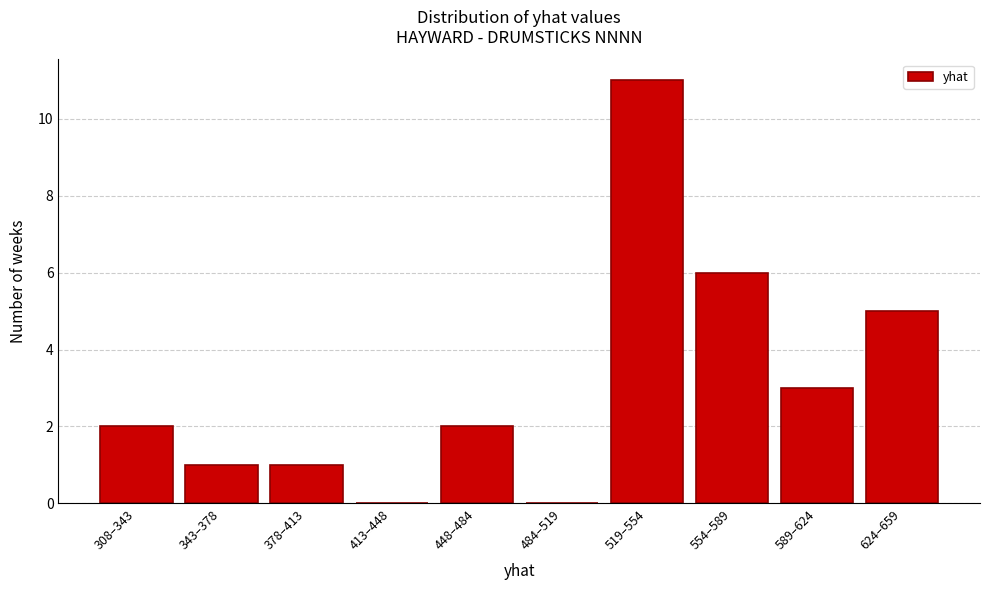

Which has a higher value, 484–519 or 308–343?

308–343